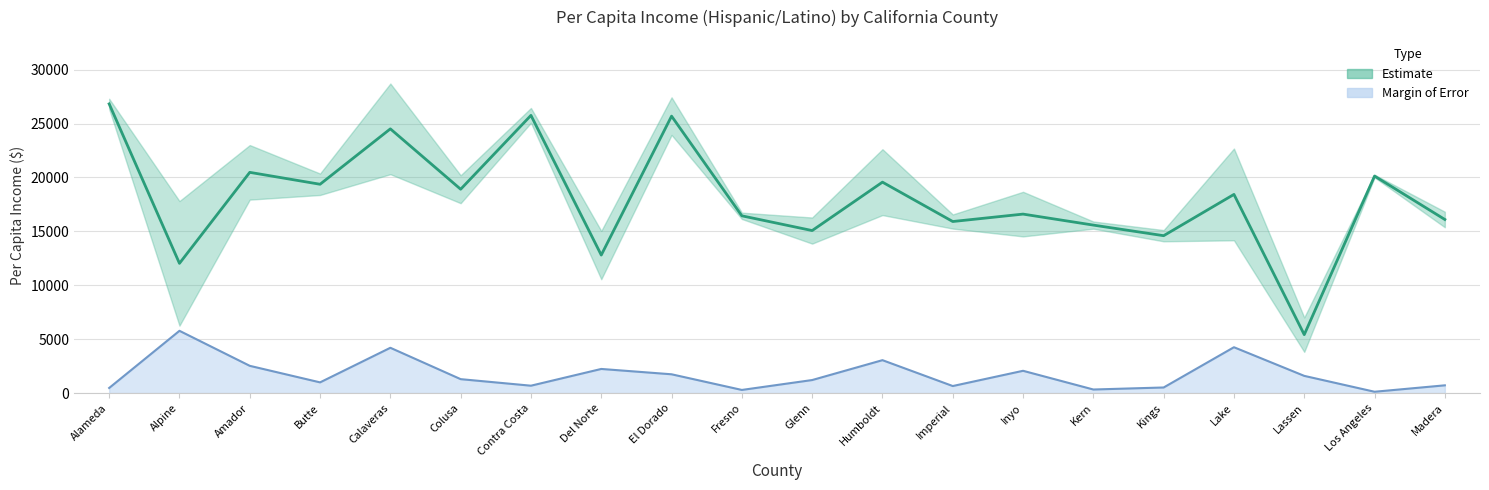

At which label does Margin of Error Line reach its minimum?

Los Angeles